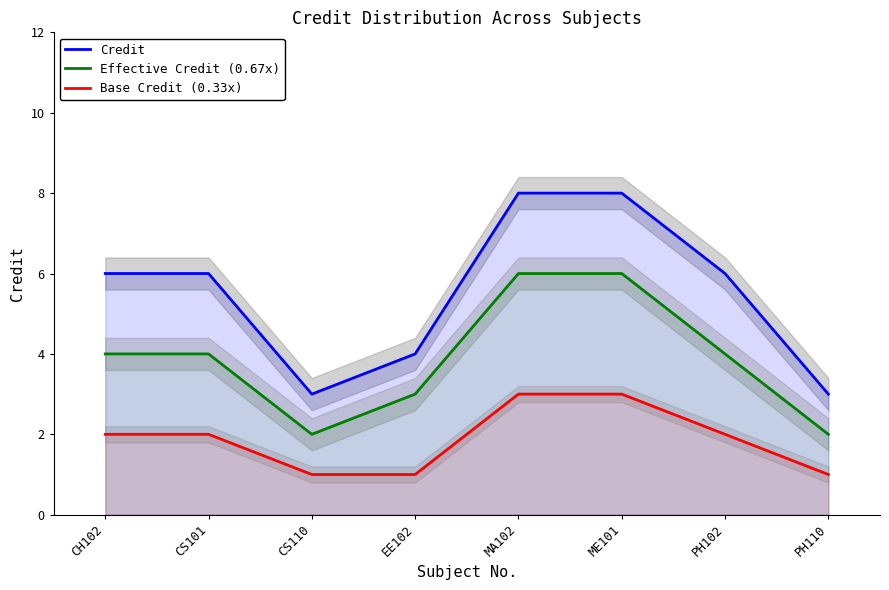

Reading right to left, transcribe all the data shown in this chart.

Credit: 3	6	8	8	4	3	6	6
Effective Credit (0.67x): 2	4	6	6	3	2	4	4
Base Credit (0.33x): 1	2	3	3	1	1	2	2